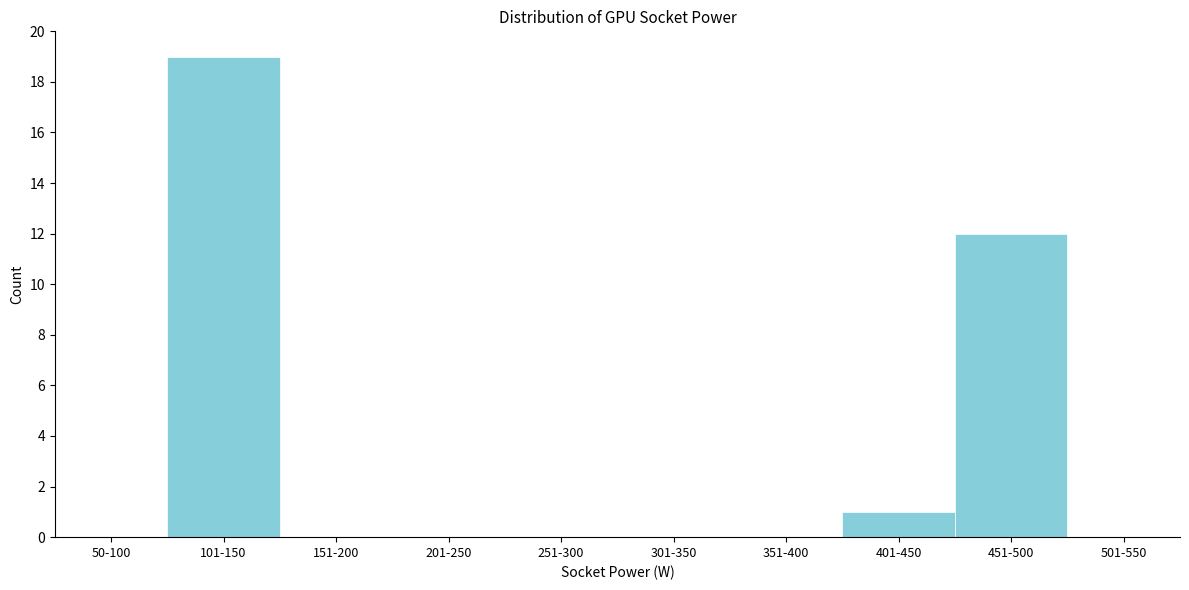

Reading left to right, list all the values displayed in this chart.

50-100=0	101-150=19	151-200=0	201-250=0	251-300=0	301-350=0	351-400=0	401-450=1	451-500=12	501-550=0